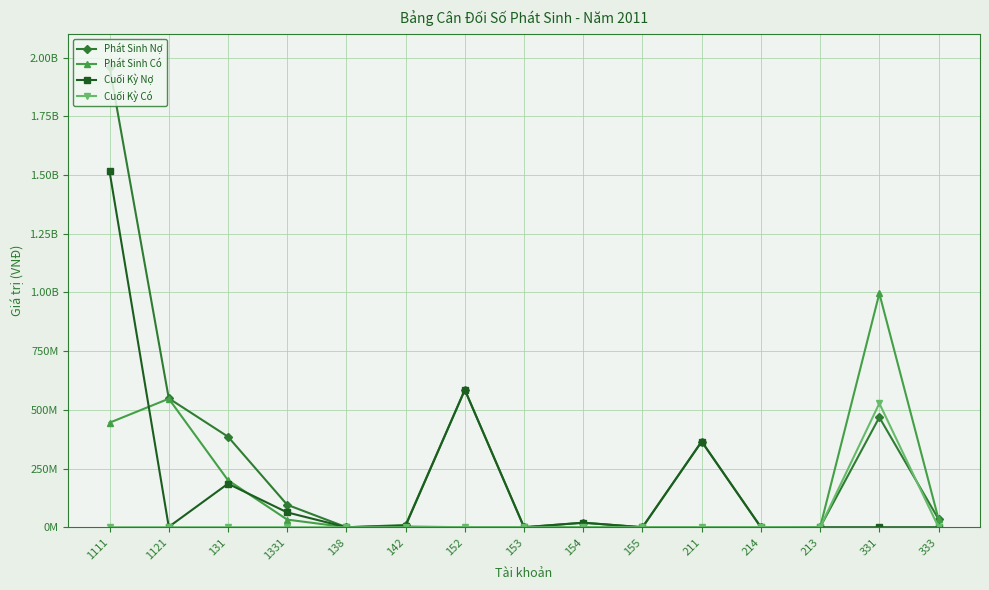

Is this an area chart (filled region under the line)?

No